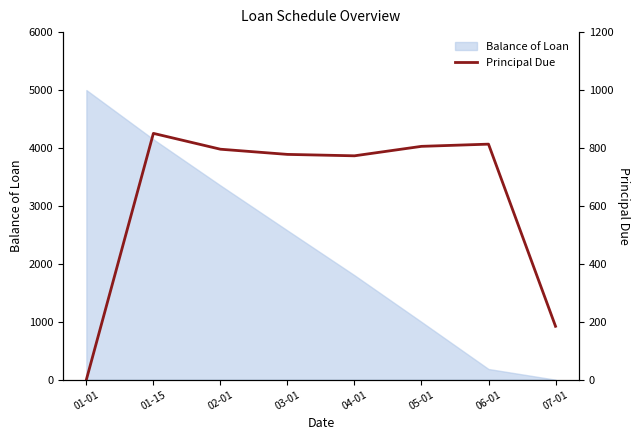

How many interior local valleys (lower than both neighbors) does the data have?

1